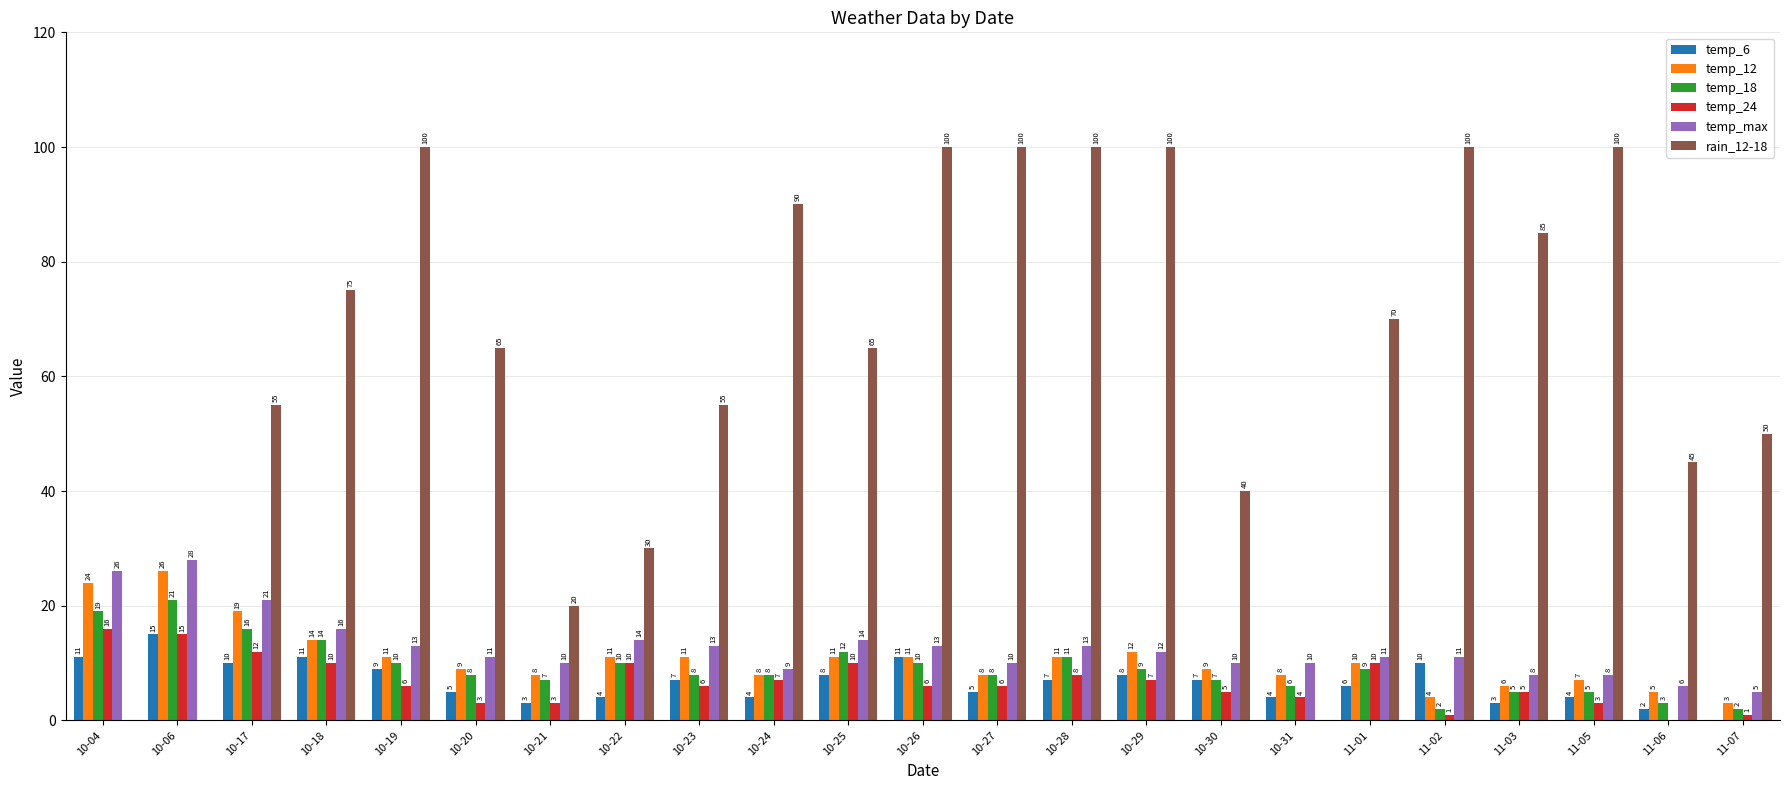

What is the sum of all temp_6 values?

154